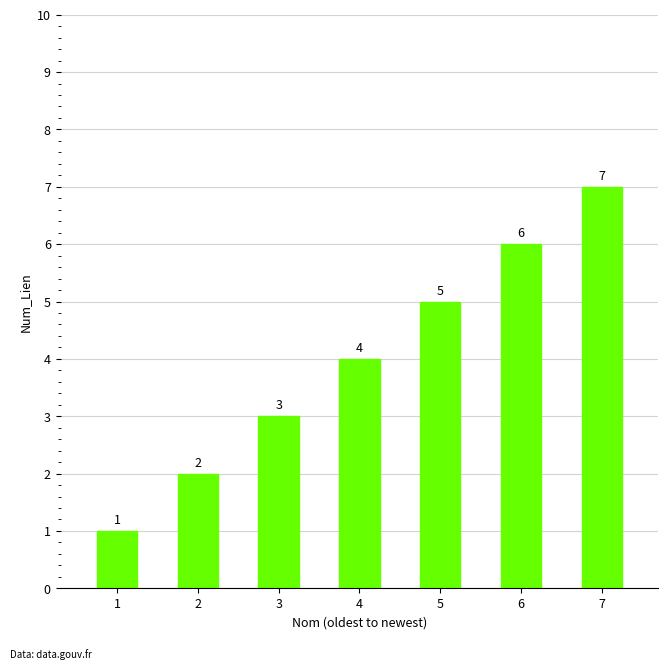

Which has a higher value, 1 or 4?

4